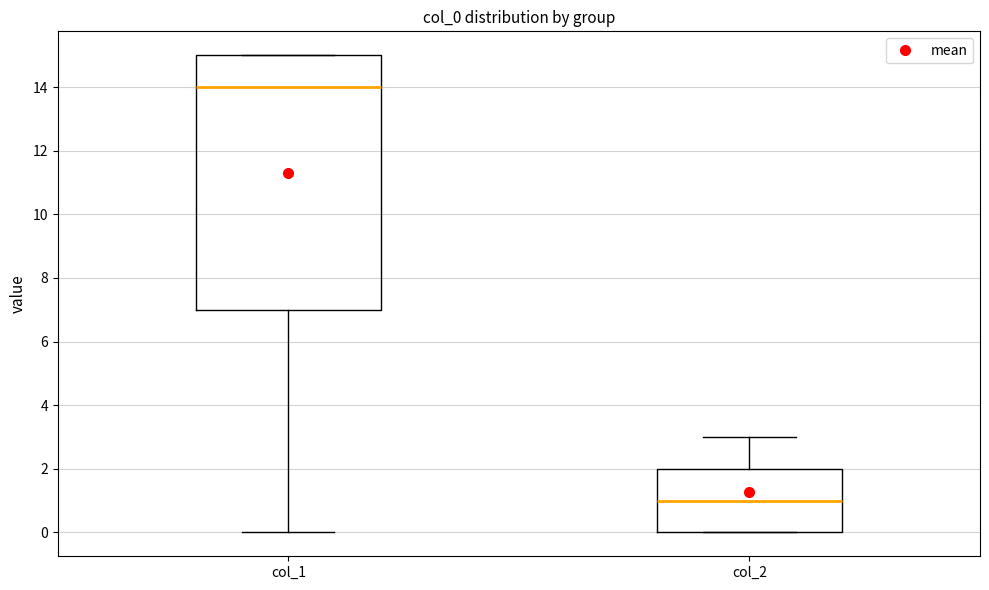

Where is the lower edge of the box for col_2 on the y-axis? The values are not printed on the chart, so give them approximately, as read against the axis.

0